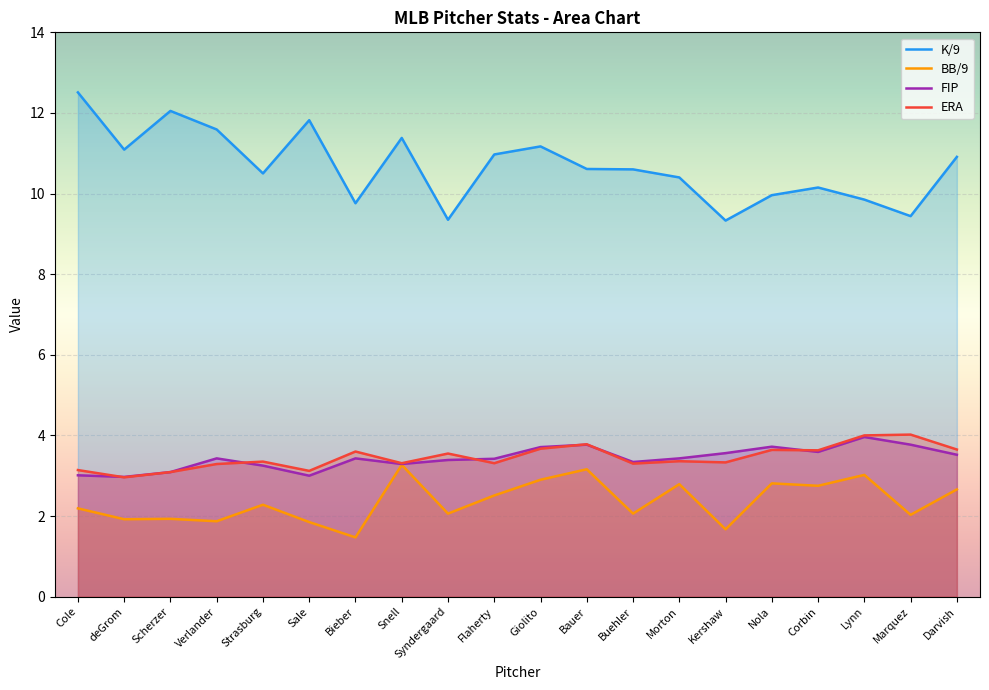

At which category does the chart reach its minimum across all series?

Bieber